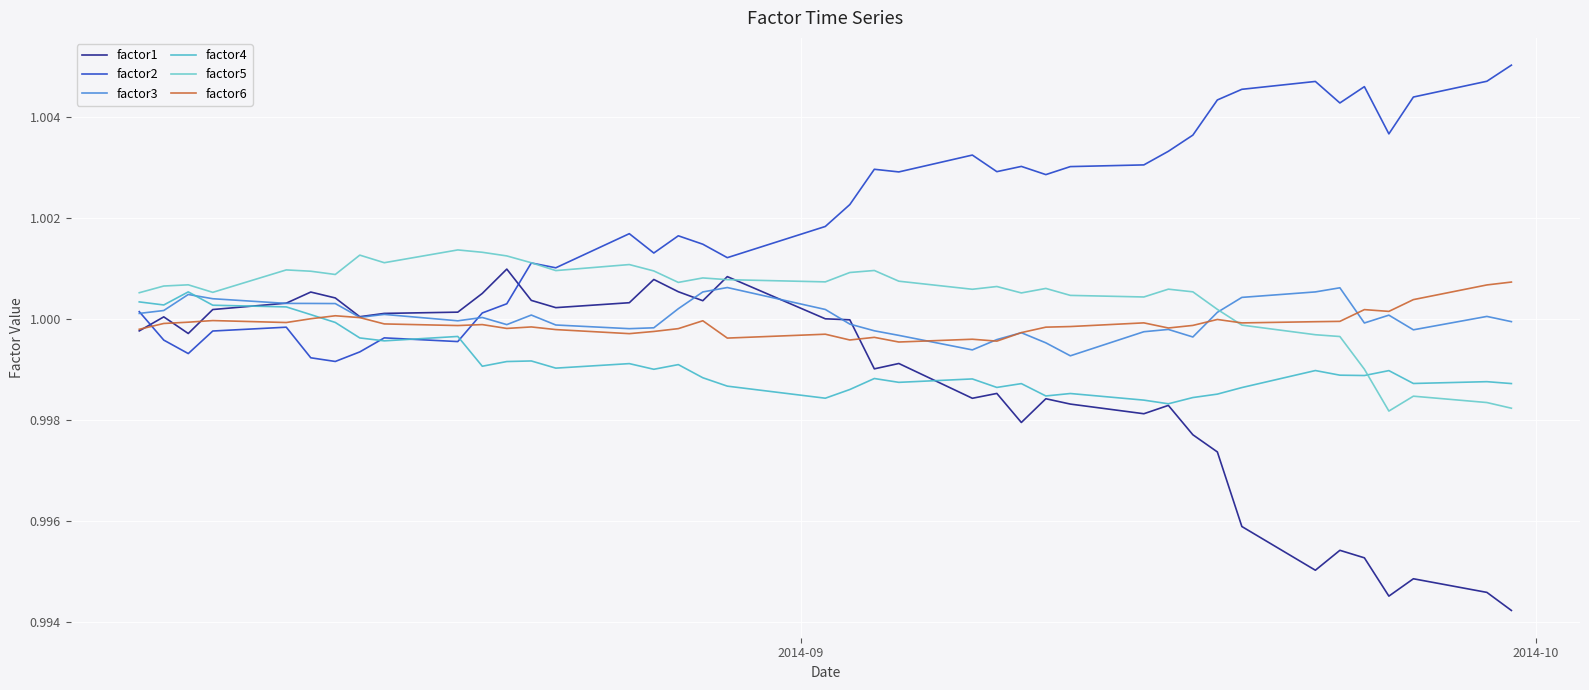

Which series has the largest range (max minus min)?

factor1